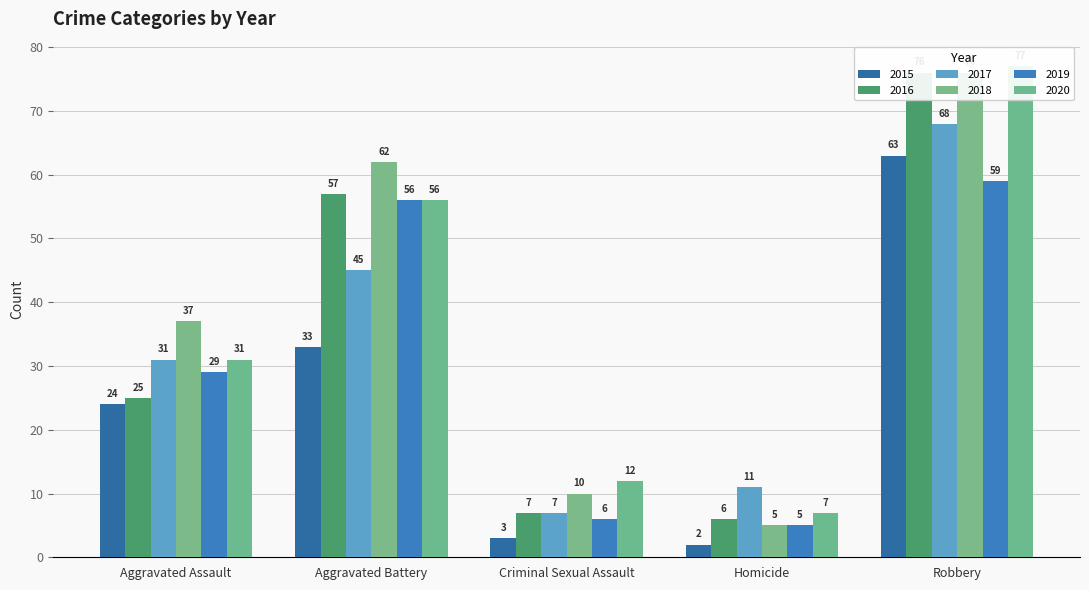

Reading left to right, transcribe all the data shown in this chart.

2015: 24	33	3	2	63
2016: 25	57	7	6	76
2017: 31	45	7	11	68
2018: 37	62	10	5	76
2019: 29	56	6	5	59
2020: 31	56	12	7	77